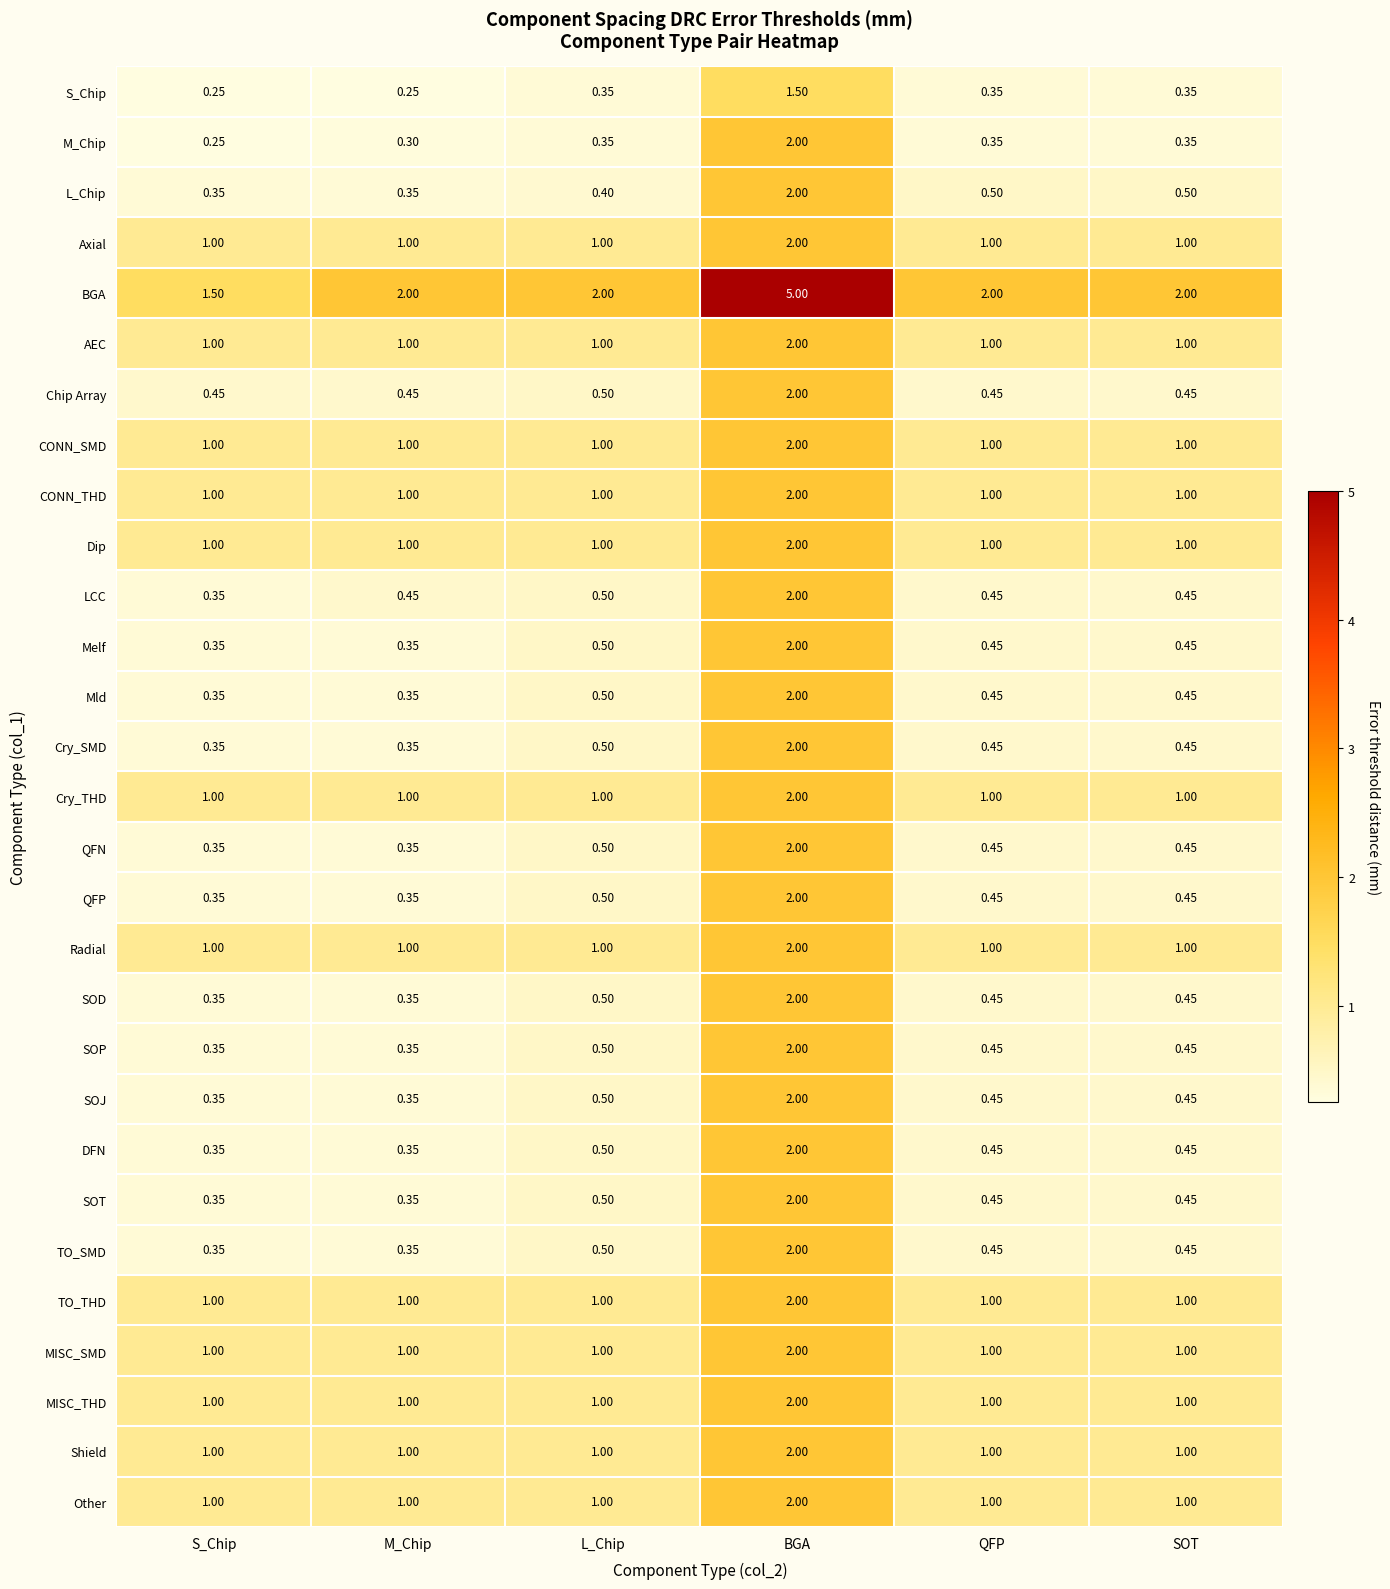

At which category is the sum across all series the highest?

BGA